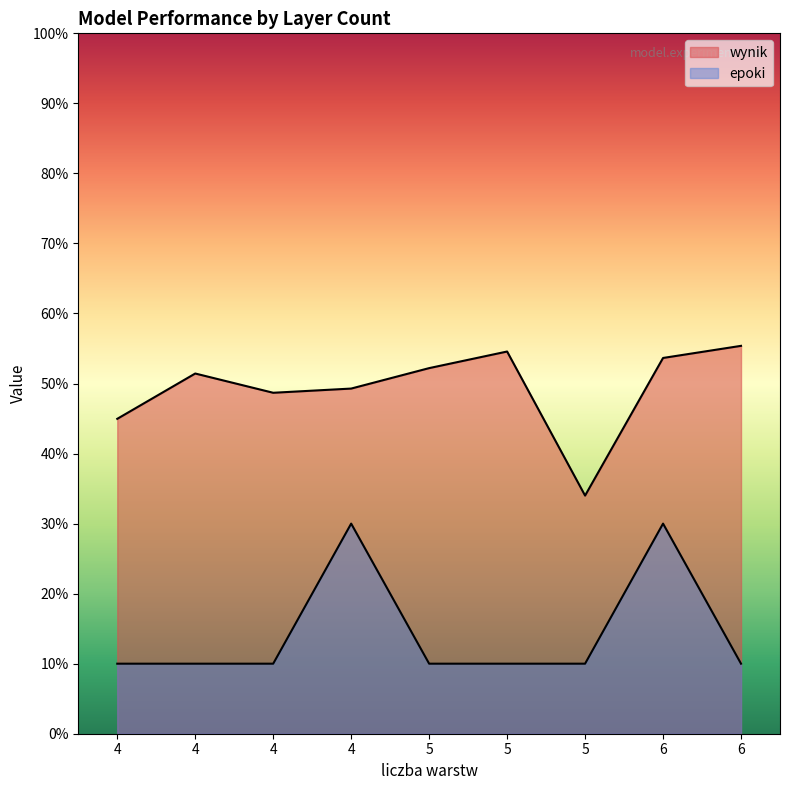

True or false: epoki has a value of 6.4 at 5.

False